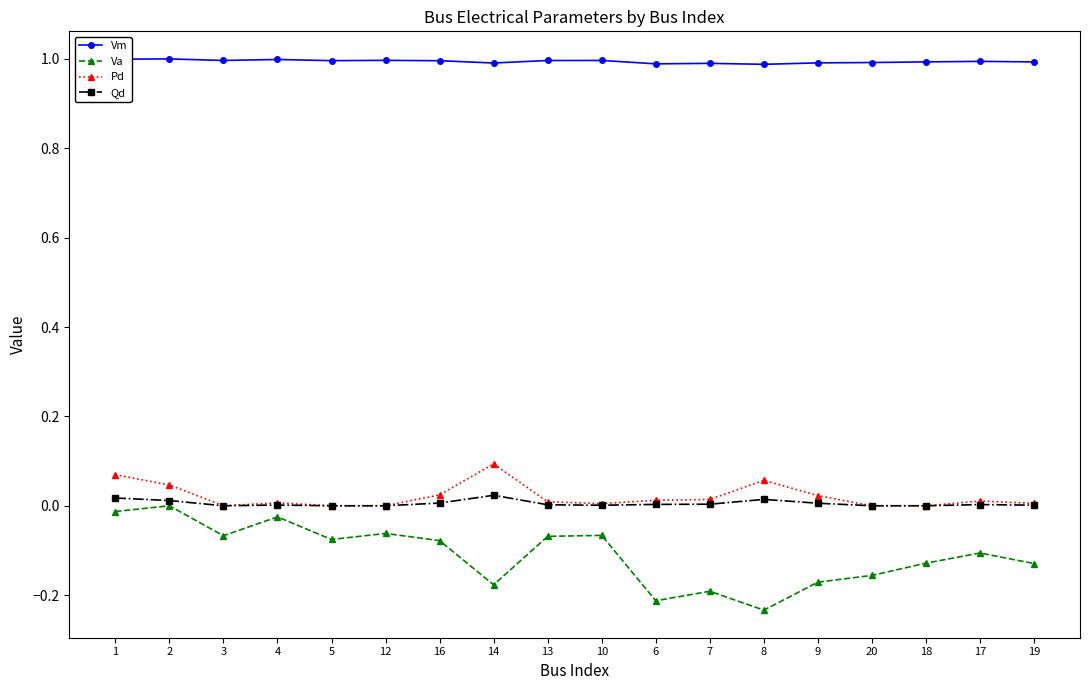

What is the spread (max minus min) of values at 4?

1.0